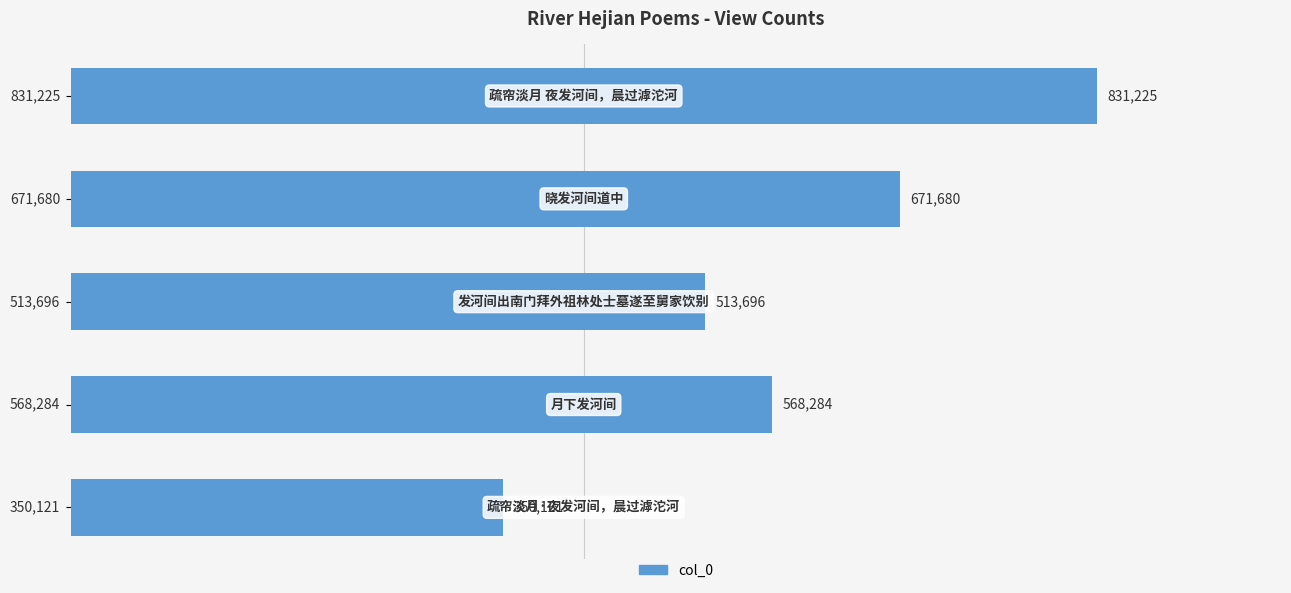

What is the difference between the second highest and minimum values?

321559